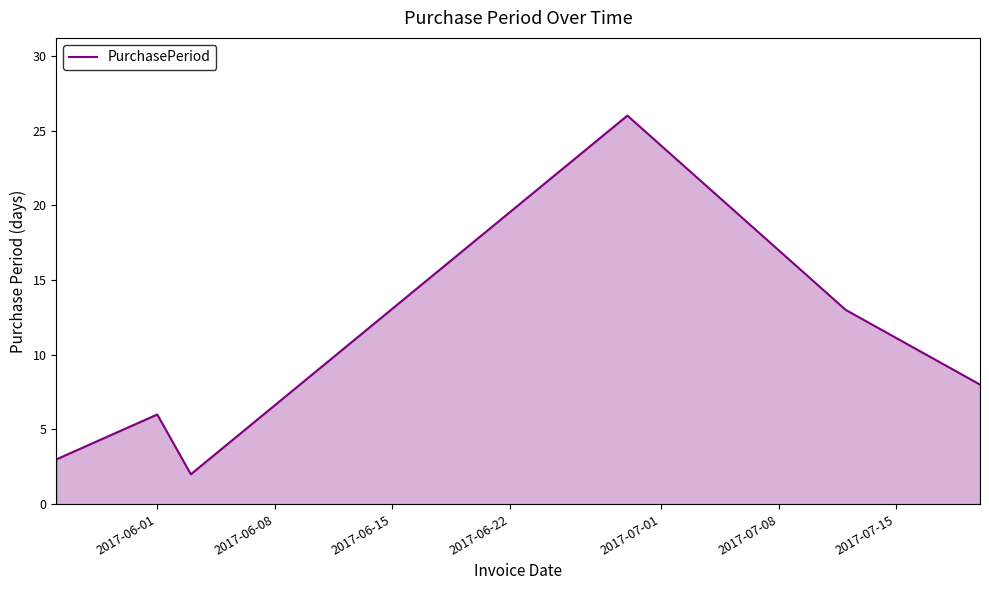

What is the difference between the second highest and minimum values?

11